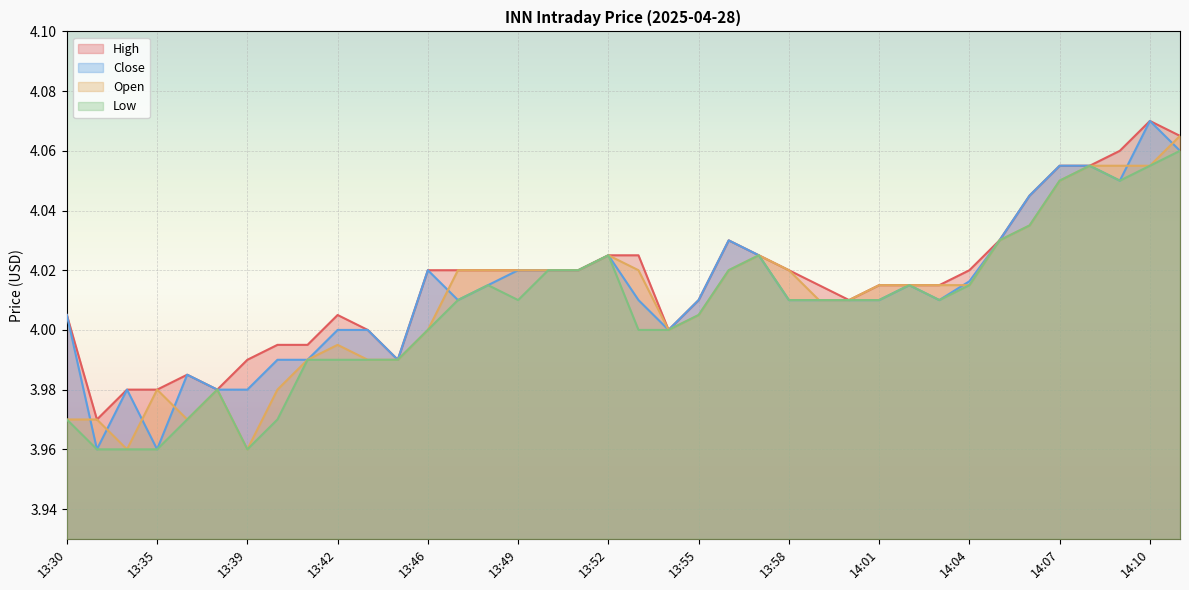

How many times do Close and Open cross each other?

8